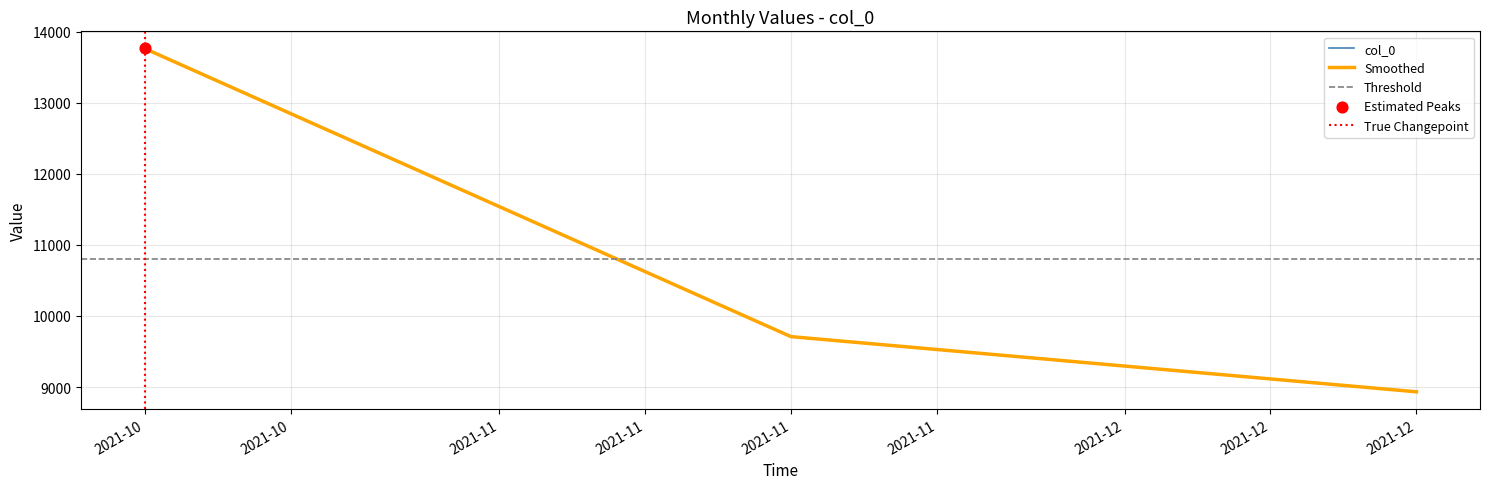

What is the ratio of the value at 2021-12 to the value at 2021-10?

0.6